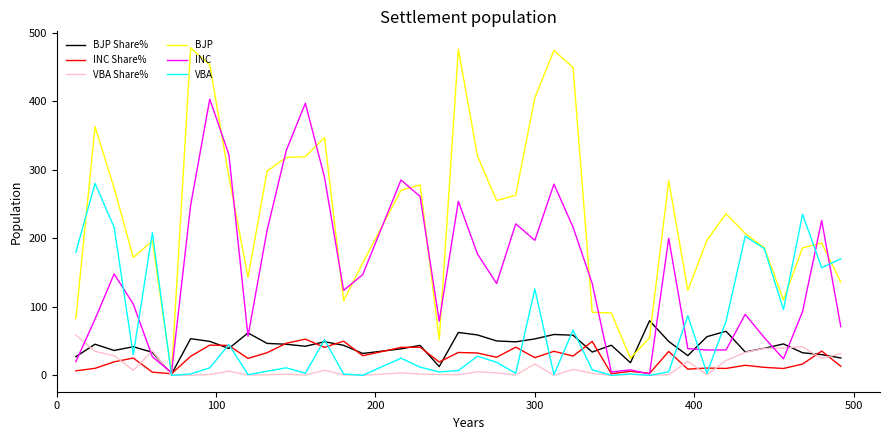

What is the highest value of the INC Share% series?

52.8